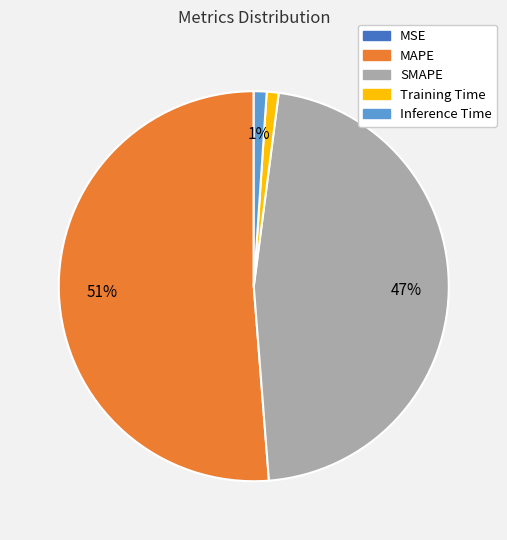

To the nearest percent, what percentage of the pie is Inference Time?

1%